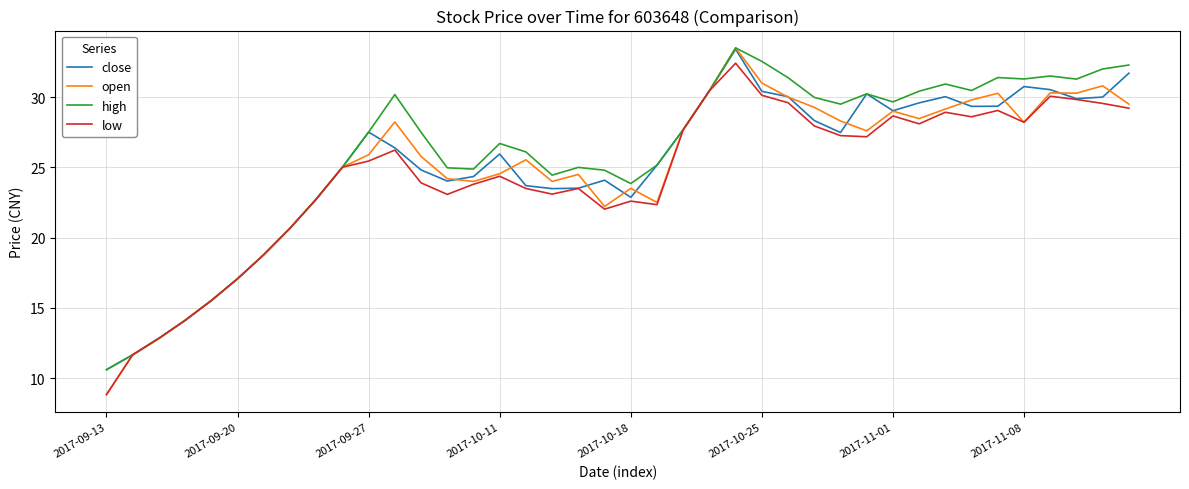

What is the greatest value displayed?

33.5